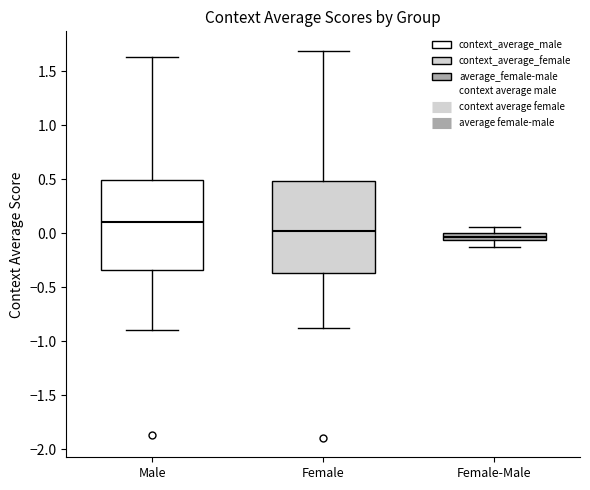

Which box's median line is the highest?

Male